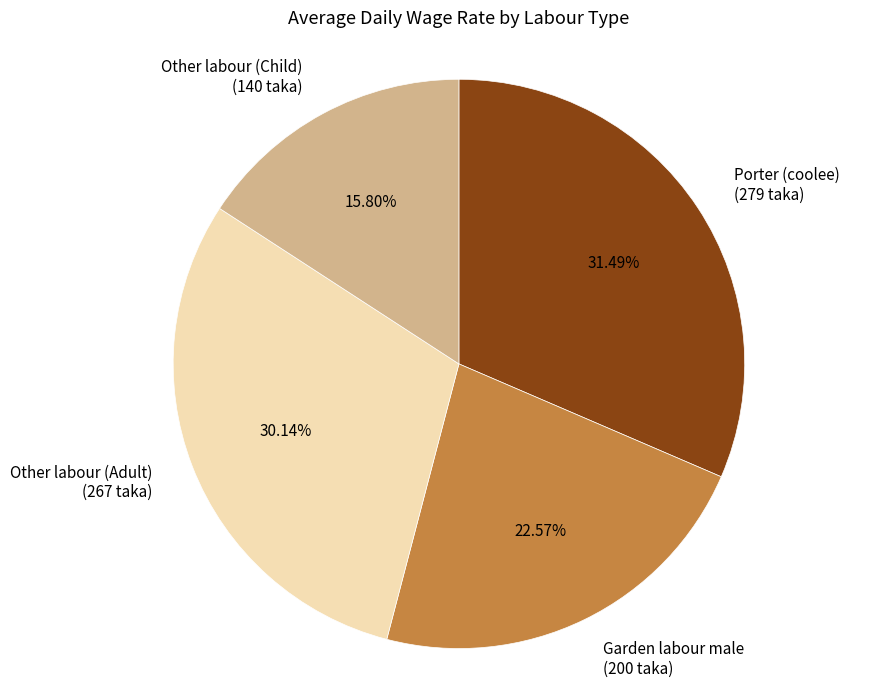

Is there any slice that represents more than half of the pie?

No